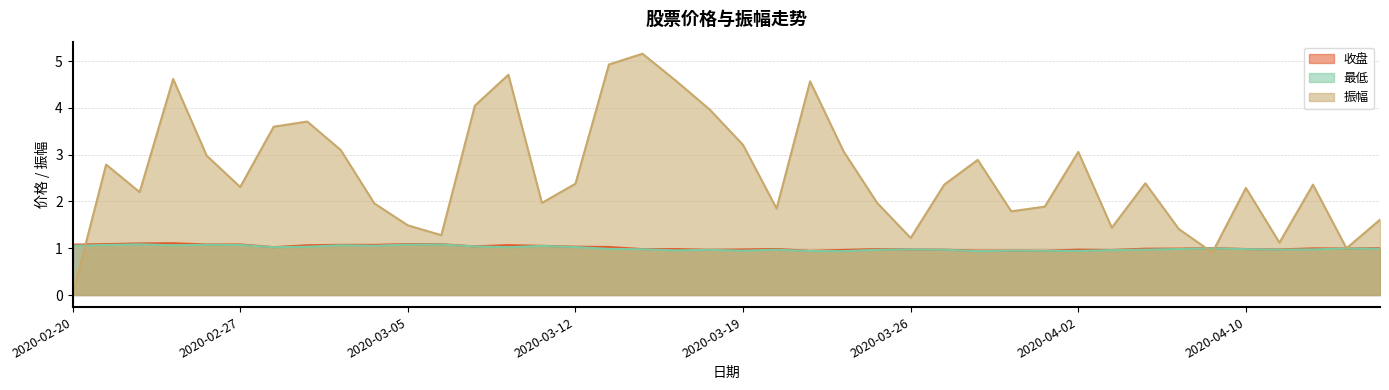

Reading right to left, transcribe all the data shown in this chart.

收盘: 1.0	1.0	1.0	1.0	1.0	1.0	1.0	1.0	1.0	1.0	0.9	1.0	0.9	1.0	1.0	1.0	1.0	0.9	1.0	1.0	1.0	1.0	1.0	1.0	1.0	1.1	1.1	1.0	1.1	1.1	1.1	1.1	1.1	1.0	1.1	1.1	1.1	1.1	1.1	1.1
最低: 1.0	1.0	1.0	1.0	1.0	1.0	1.0	1.0	1.0	0.9	0.9	0.9	0.9	1.0	1.0	1.0	0.9	0.9	1.0	0.9	1.0	1.0	1.0	1.0	1.0	1.1	1.0	1.0	1.1	1.1	1.1	1.1	1.0	1.0	1.1	1.1	1.1	1.1	1.1	1.1
振幅: 1.6	1.0	2.4	1.1	2.3	0.9	1.4	2.4	1.4	3.1	1.9	1.8	2.9	2.4	1.2	2.0	3.1	4.6	1.9	3.2	4.0	4.6	5.2	4.9	2.4	2.0	4.7	4.0	1.3	1.5	2.0	3.1	3.7	3.6	2.3	3.0	4.6	2.2	2.8	0.0